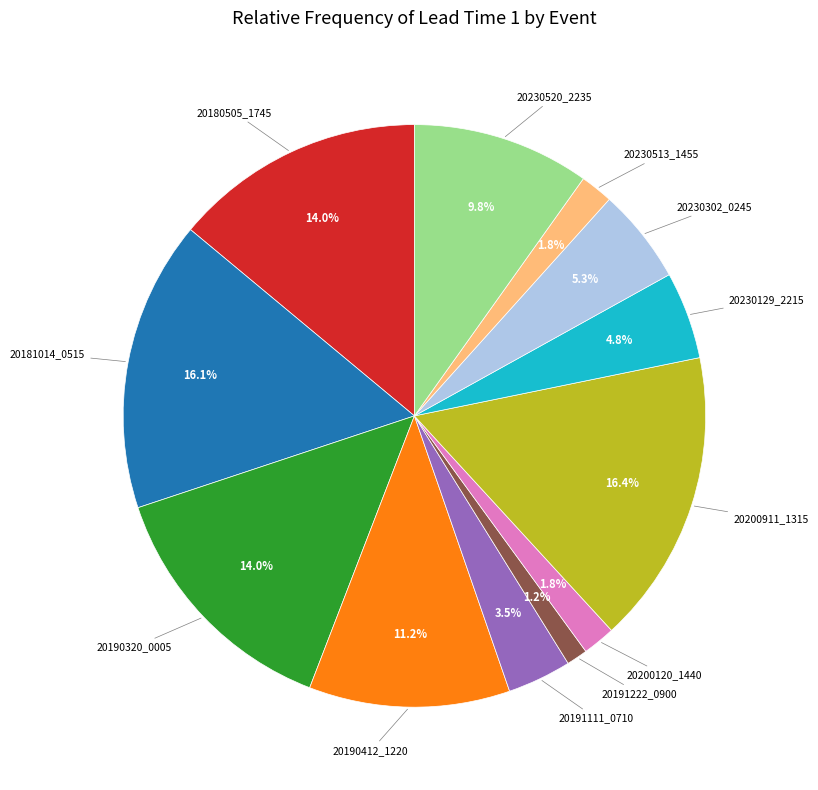

To the nearest percent, what is the difference between the 20230302_0245 and 20181014_0515 slice percentages?

11%